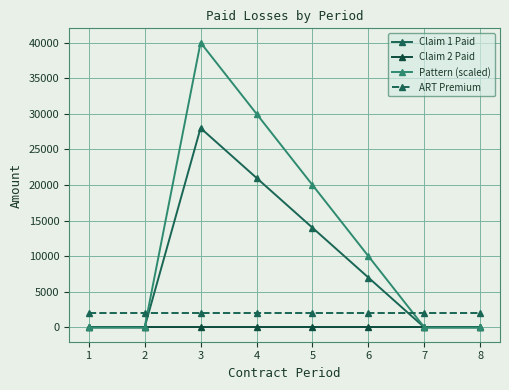

Where does the Claim 1 Paid series first go above 7000?

3